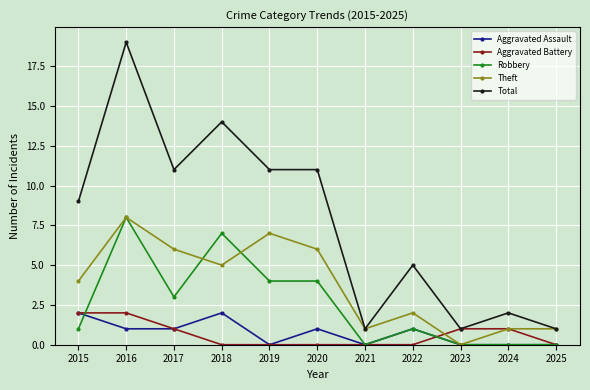

What is the difference between the maximum and minimum values in the Robbery series?

8